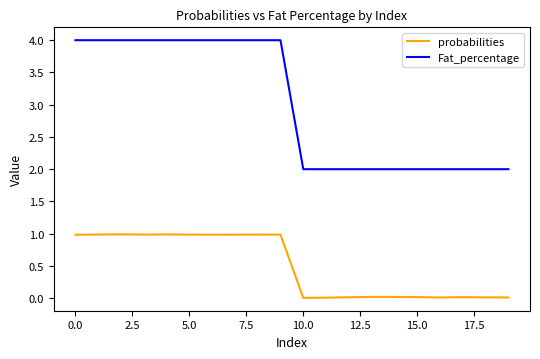

Which series has the largest range (max minus min)?

Fat_percentage